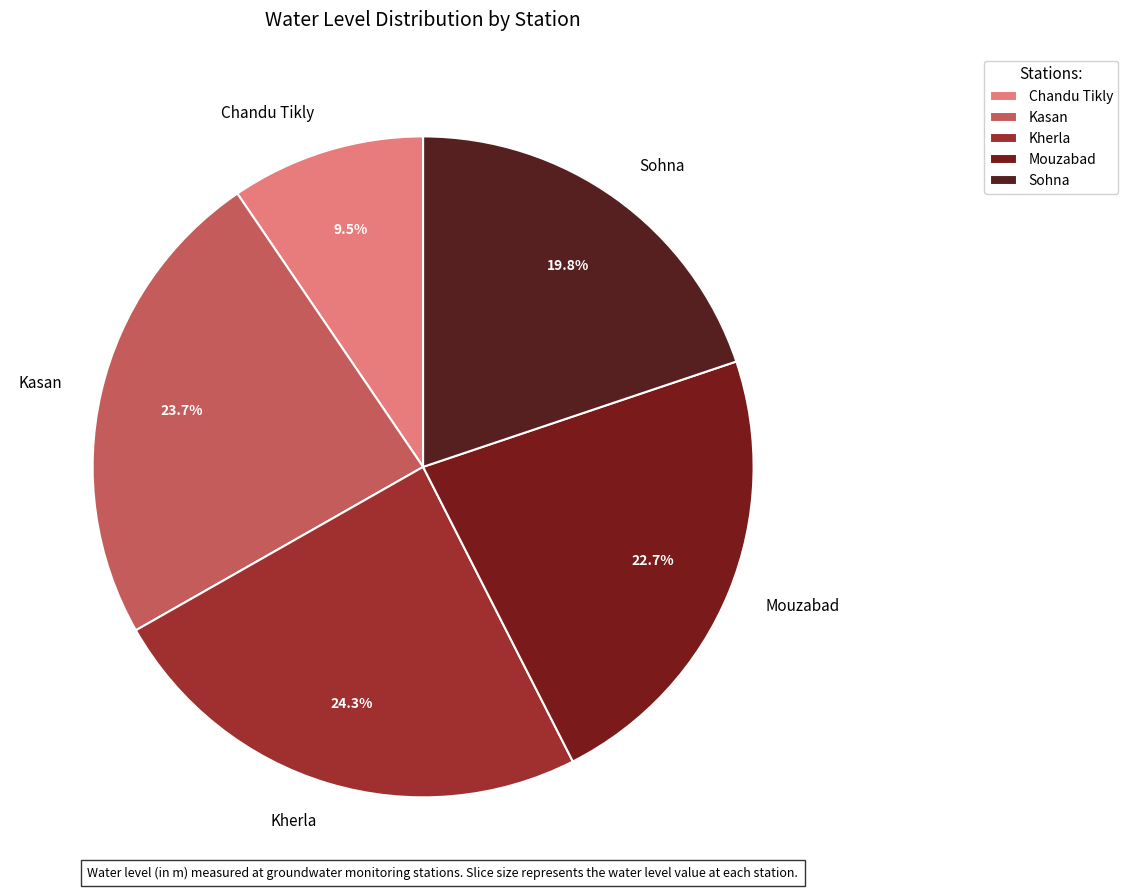

Is Sohna the majority of the pie?

No